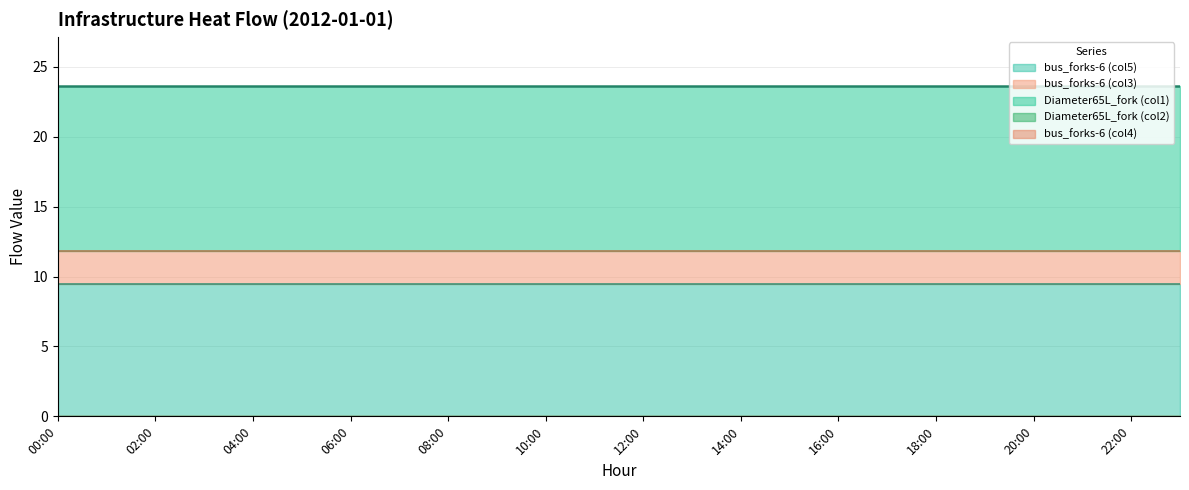

At 18:00, list the series in order from largest to smallest.

Diameter65L_fork (col1), bus_forks-6 (col5), bus_forks-6 (col3), Diameter65L_fork (col2), bus_forks-6 (col4)